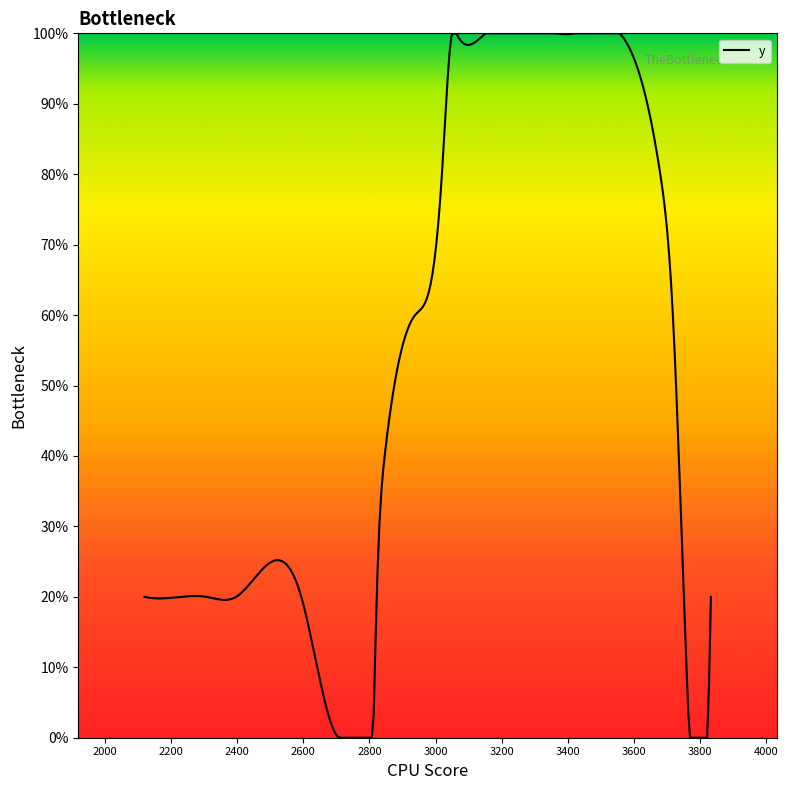

Does the chart have visible grid lines?

No